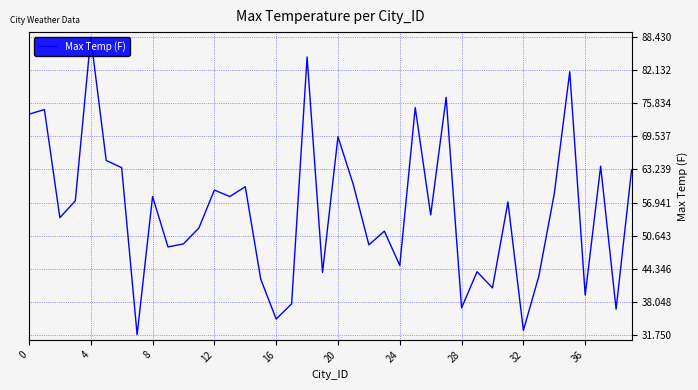

Where is the data nearest to the value 60?

14